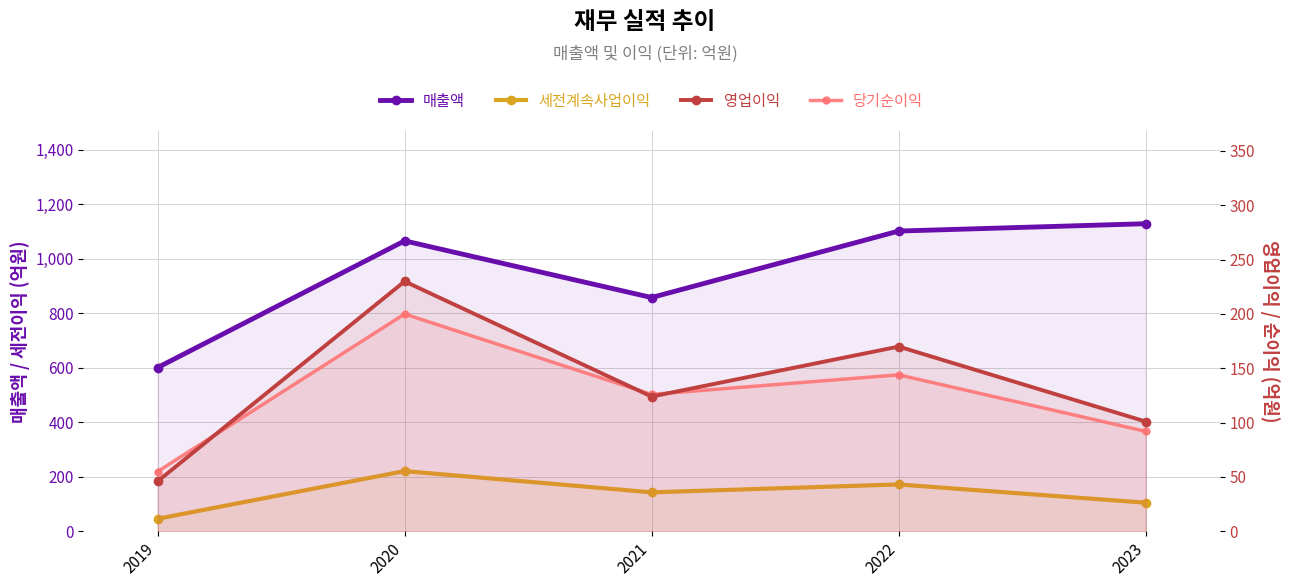

Which category has the highest value across all series?

2023